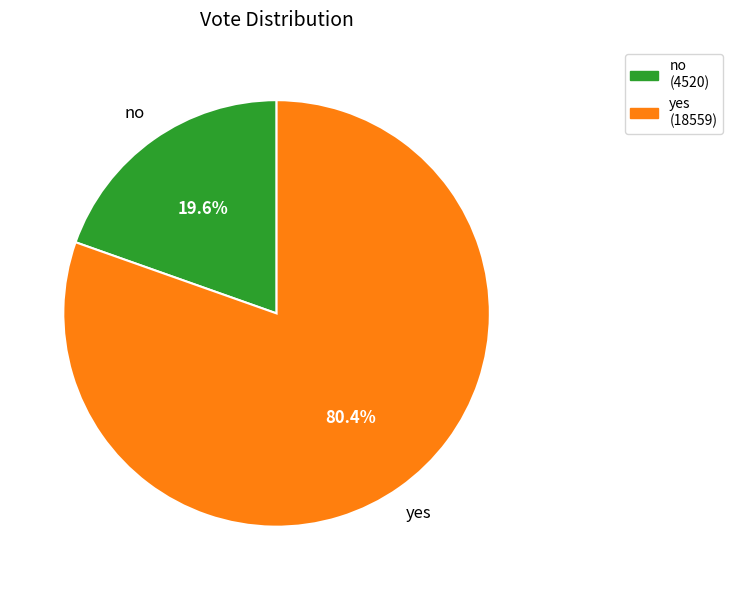

To the nearest percent, what is the combined percentage of yes and no?

100%